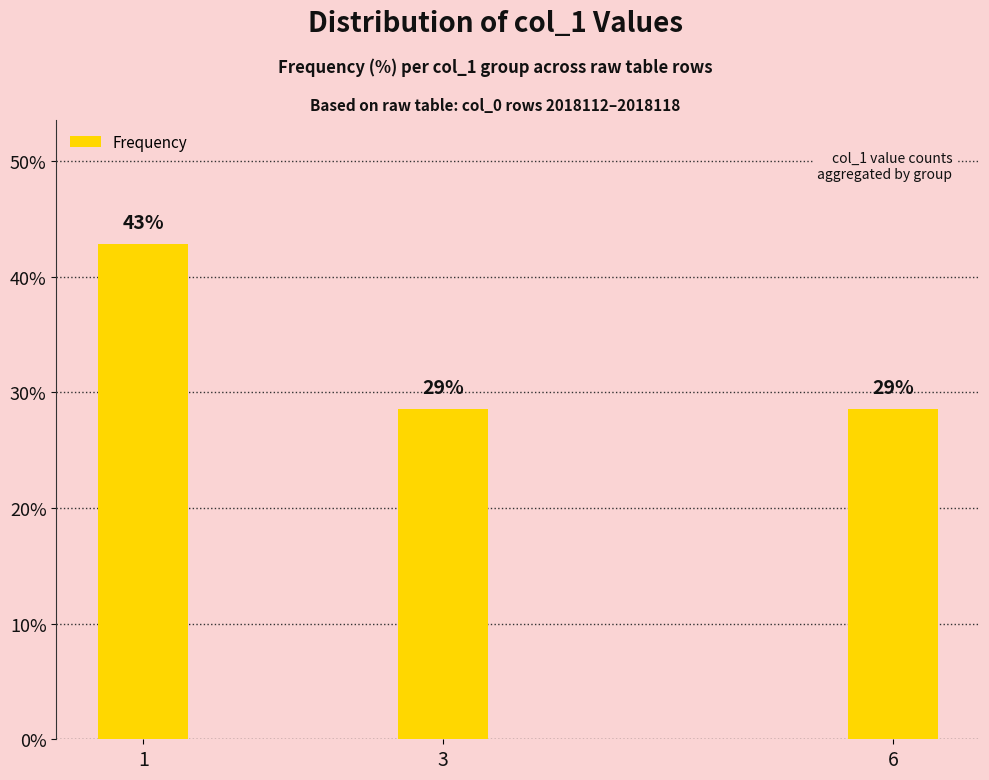

At which label is the value closest to 35?

3